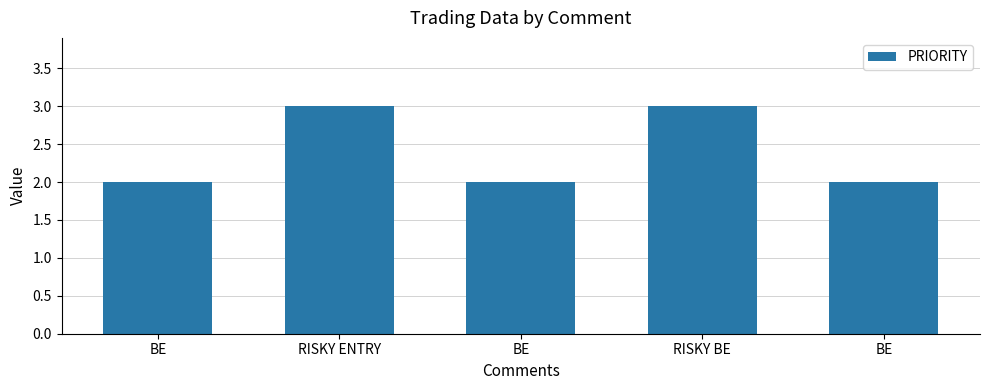

Rank the categories by value from lowest to highest.

BE, BE, BE, RISKY ENTRY, RISKY BE